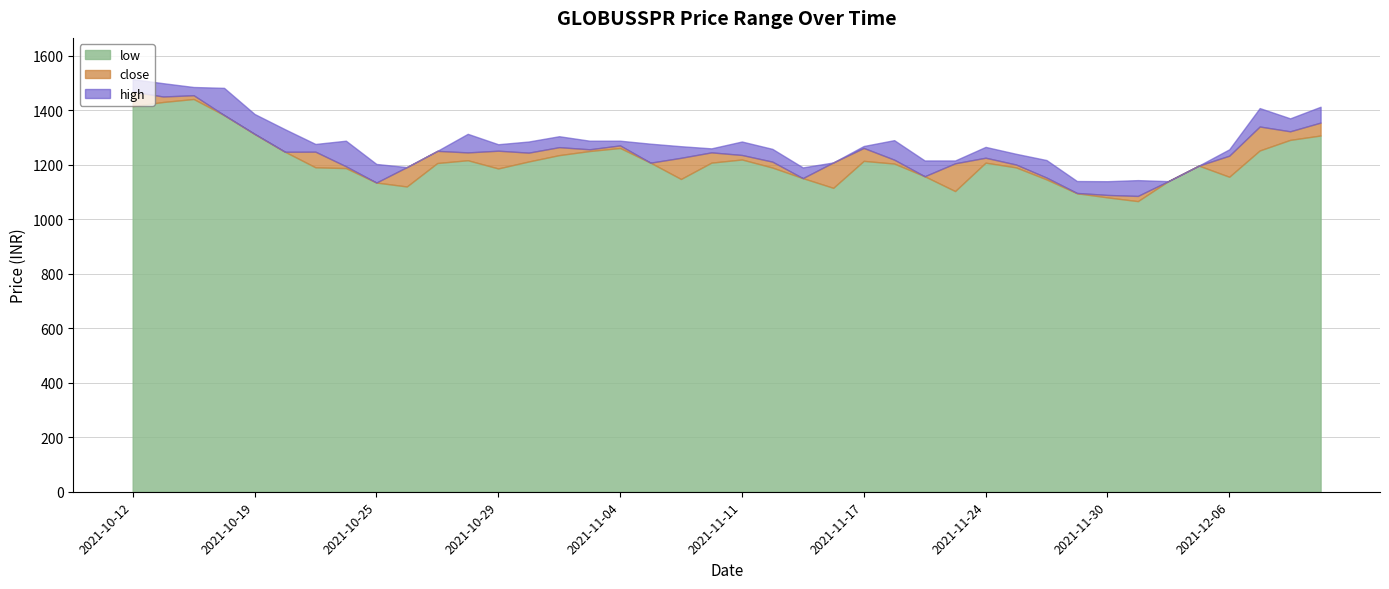

Rank the series by their maximum value, from lowest to highest.

low, close, high